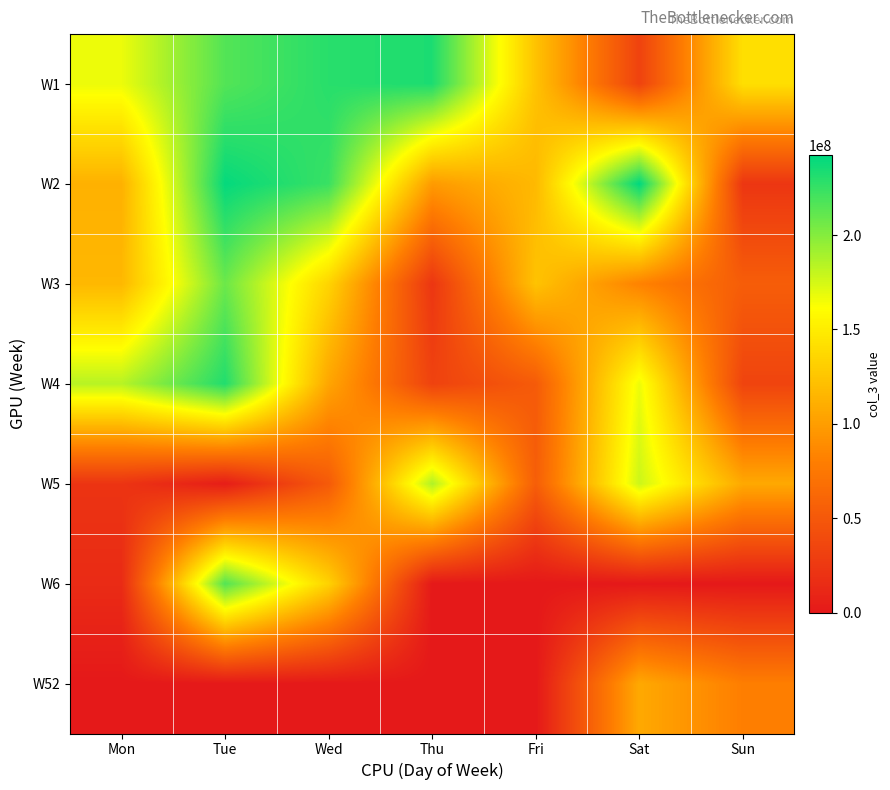

How many distinct data groups are displayed?

7